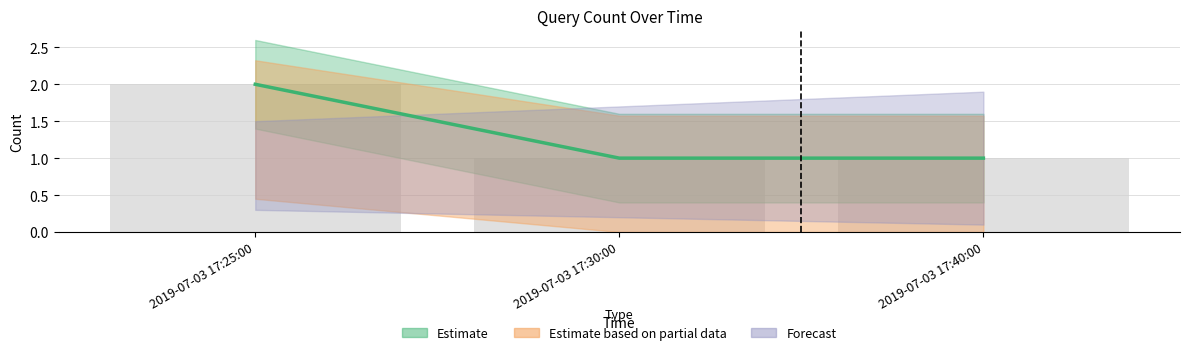

What is the ratio of the value at 2019-07-03 17:30:00 to the value at 2019-07-03 17:25:00?

0.5